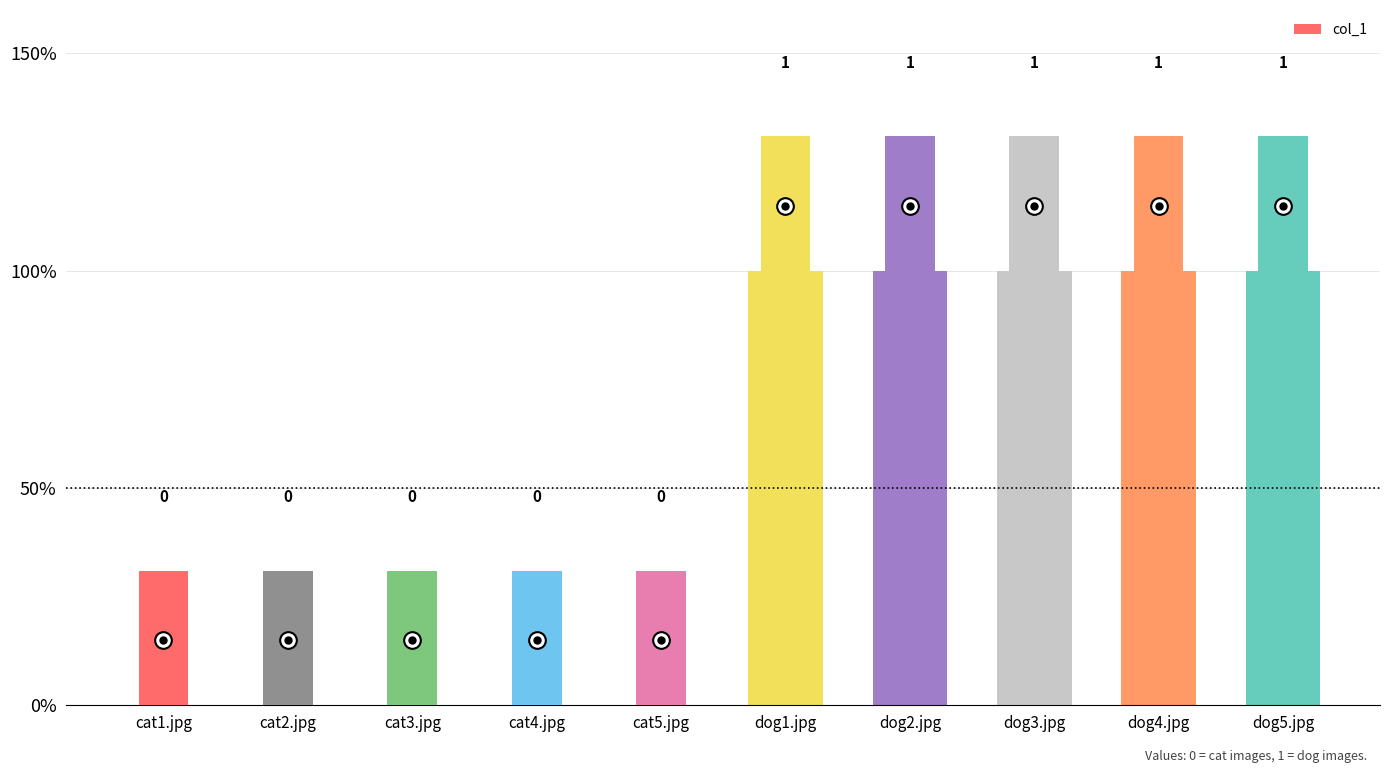

Are the bars horizontal?

No